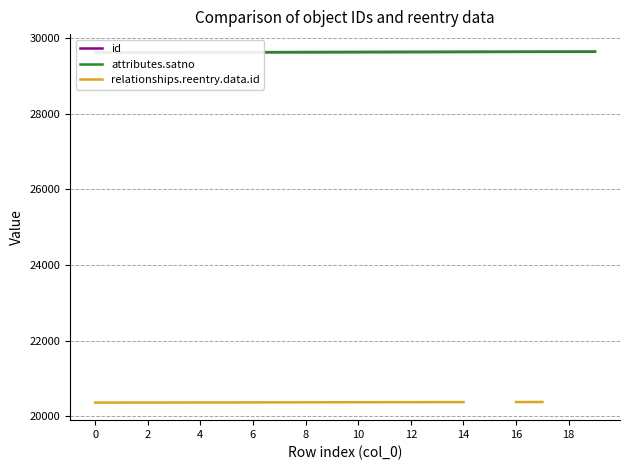

Where is relationships.reentry.data.id nearest to the value 20368?

8